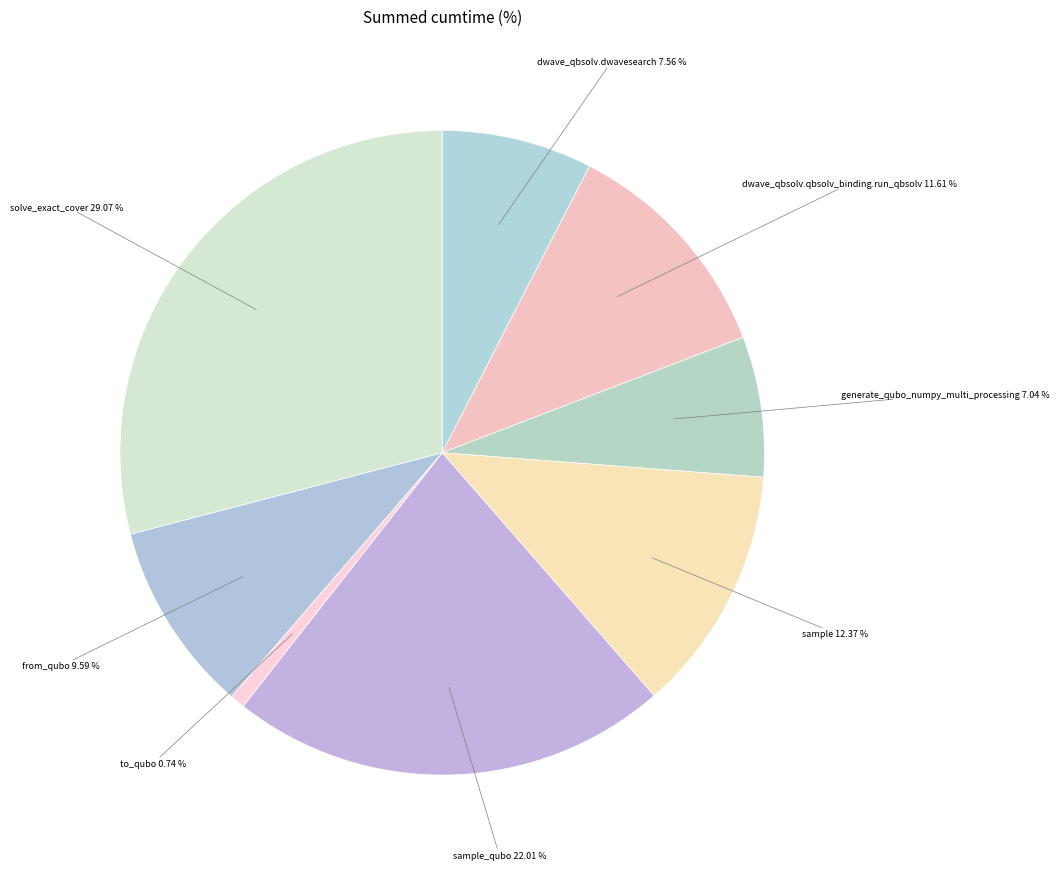

Does sample account for over 50% of the chart?

No